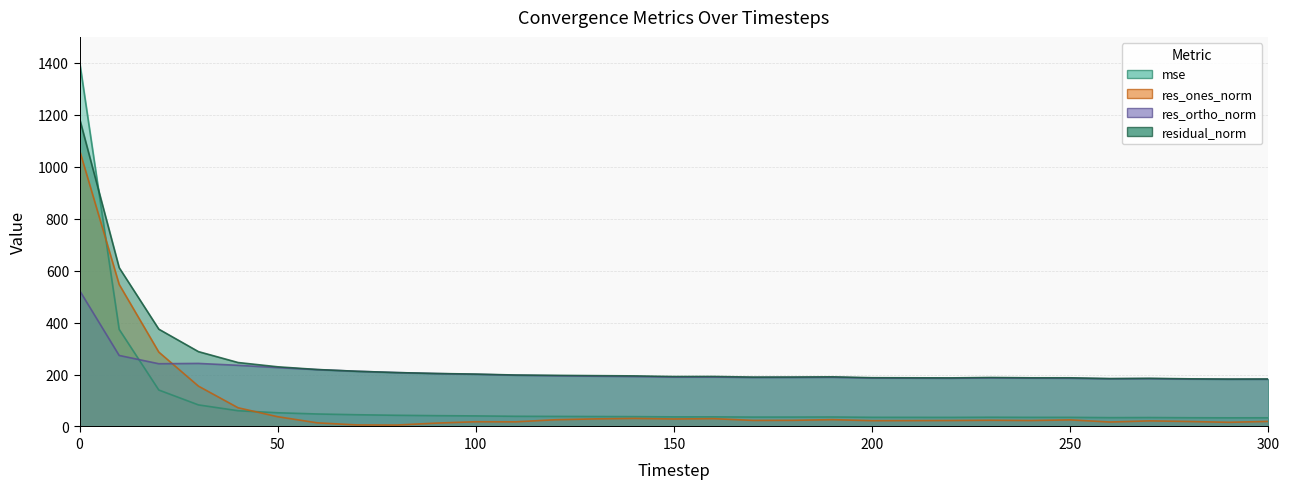

Which category has the lowest value across all series?

80